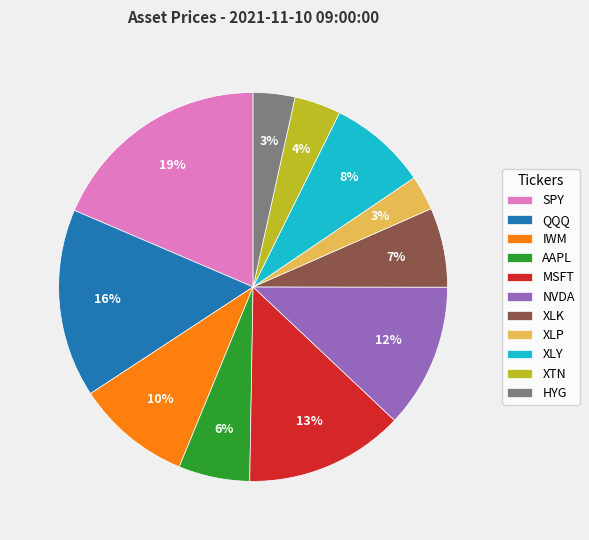

Is there a majority slice in this chart?

No